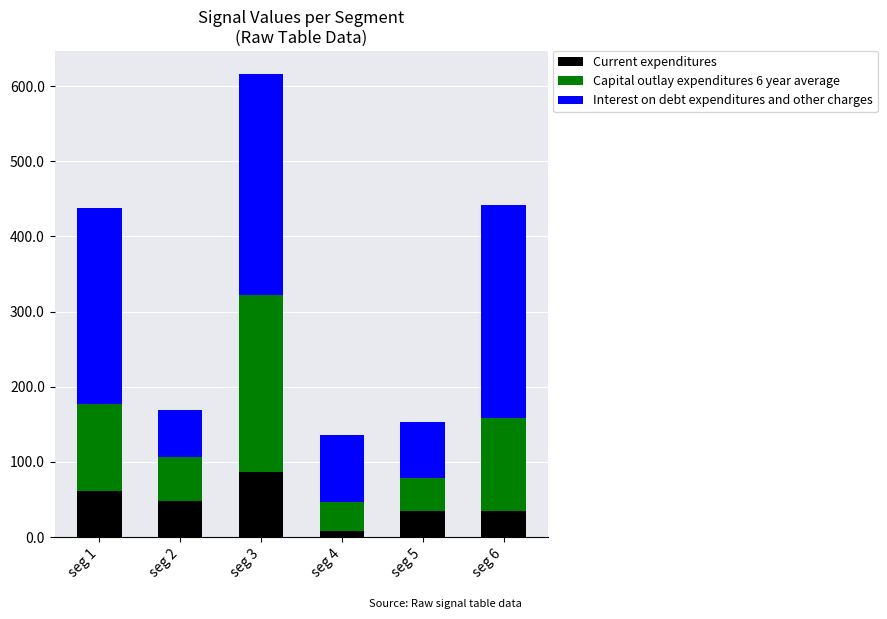

The value of Current expenditures at seg 5 is 34.7. True or false?

True